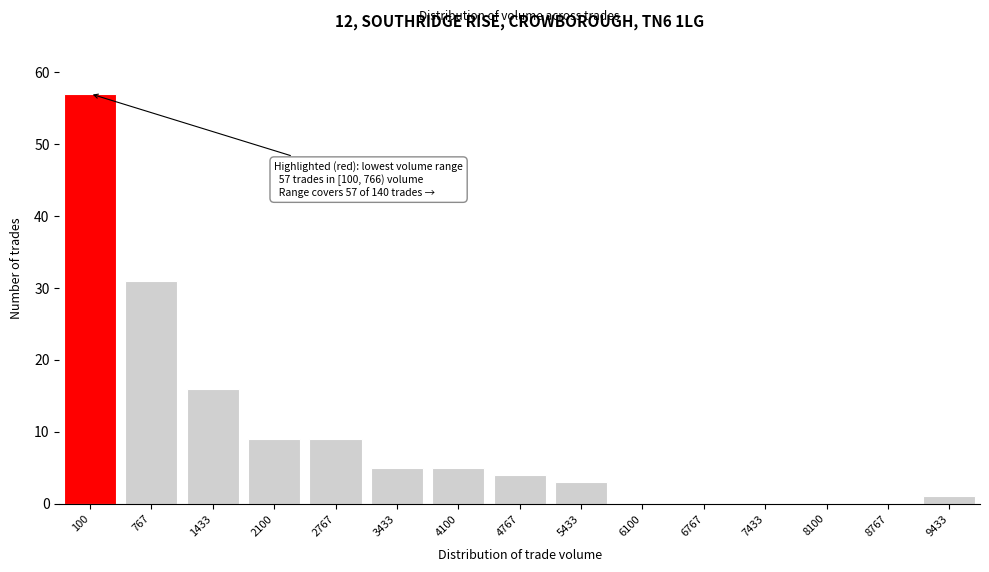

Reading left to right, what are all the values shown in this chart?

100=57	767=31	1433=16	2100=9	2767=9	3433=5	4100=5	4767=4	5433=3	6100=0	6767=0	7433=0	8100=0	8767=0	9433=1